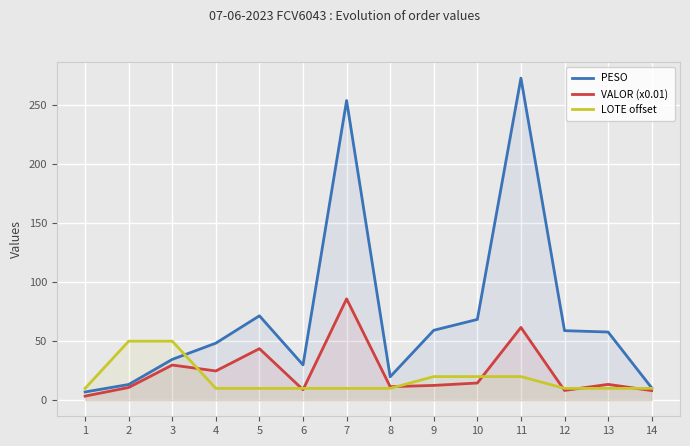

What is the value of the LOTE offset point at the 11th from the left?

20.0